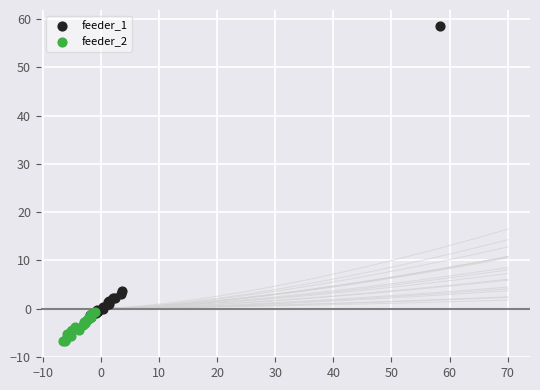

Which series contains the lowest Y value?

feeder_2